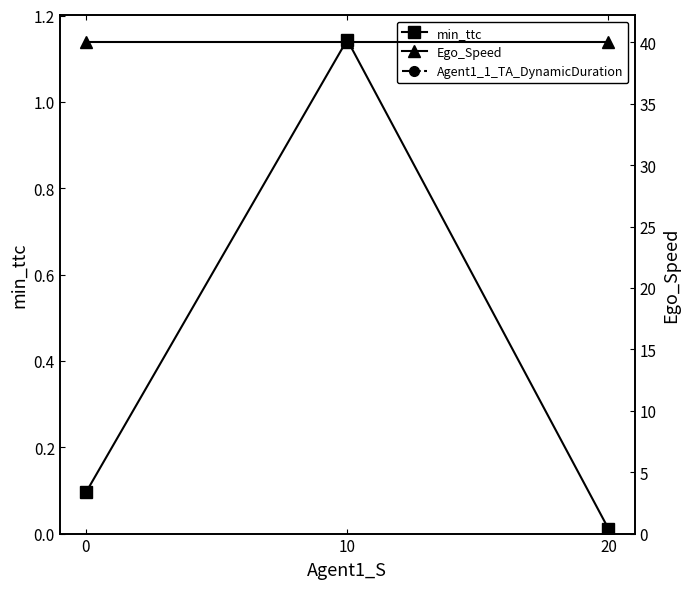

Which series has the largest total across all categories?

Ego_Speed